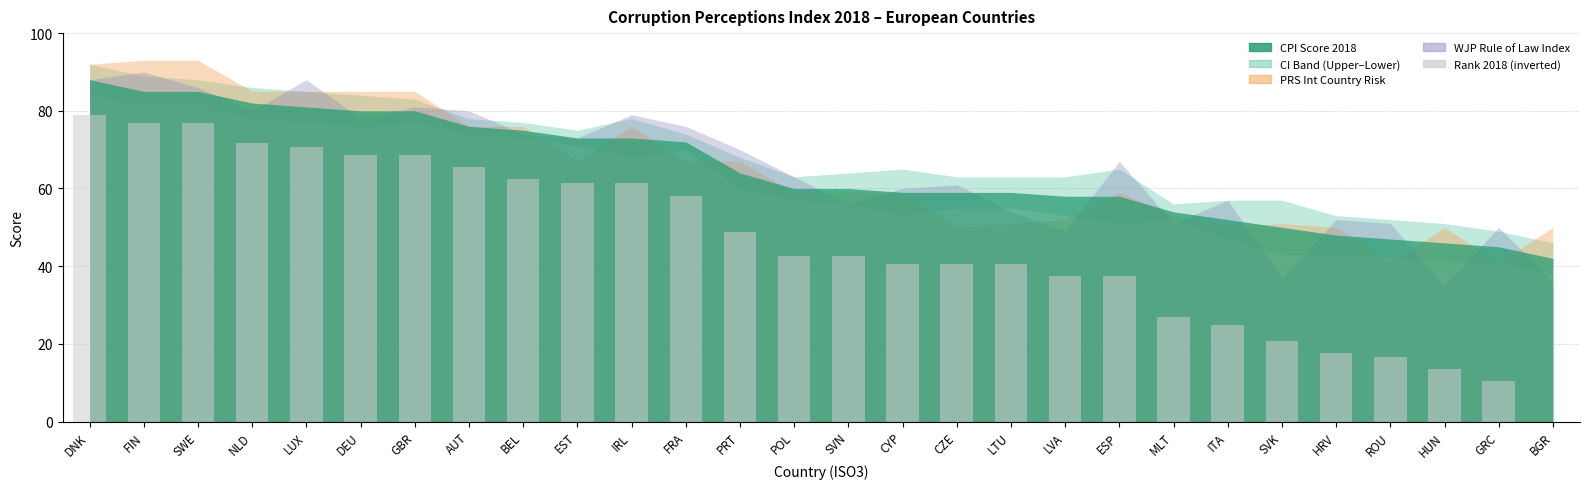

What is the sum of all values?

1282.1